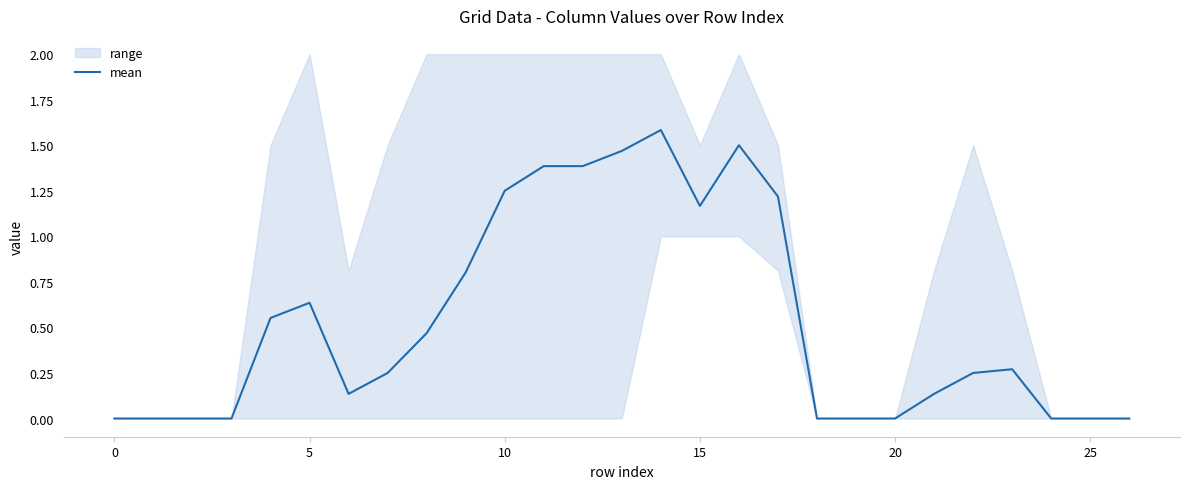

How many data points are above 0?

17